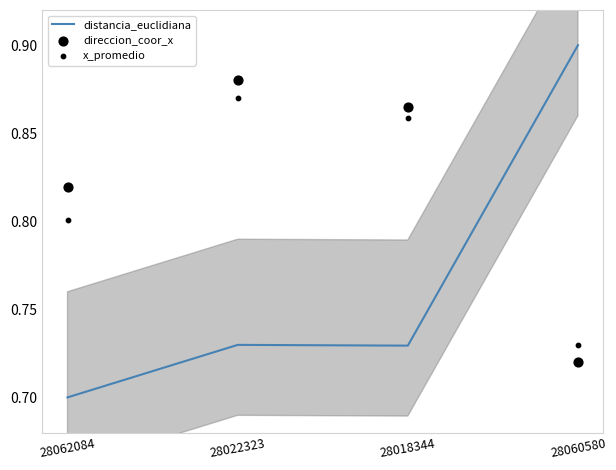

What is the total value across all series at 28022323?

2.5